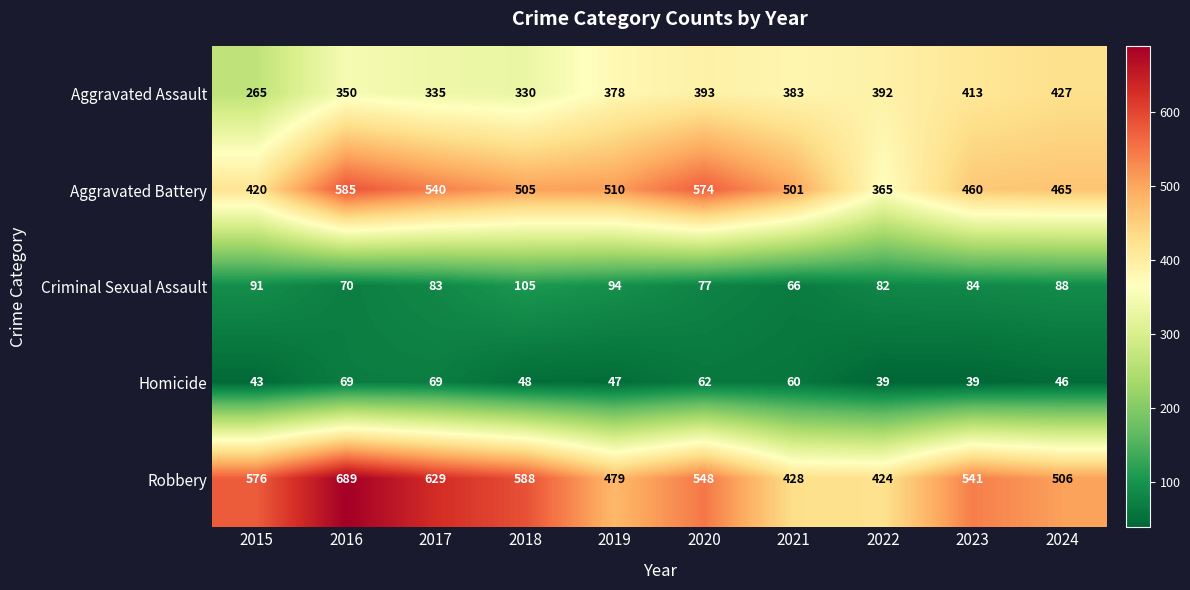

Is the value of Aggravated Assault at 2021 greater than the value of Criminal Sexual Assault at 2018?

Yes